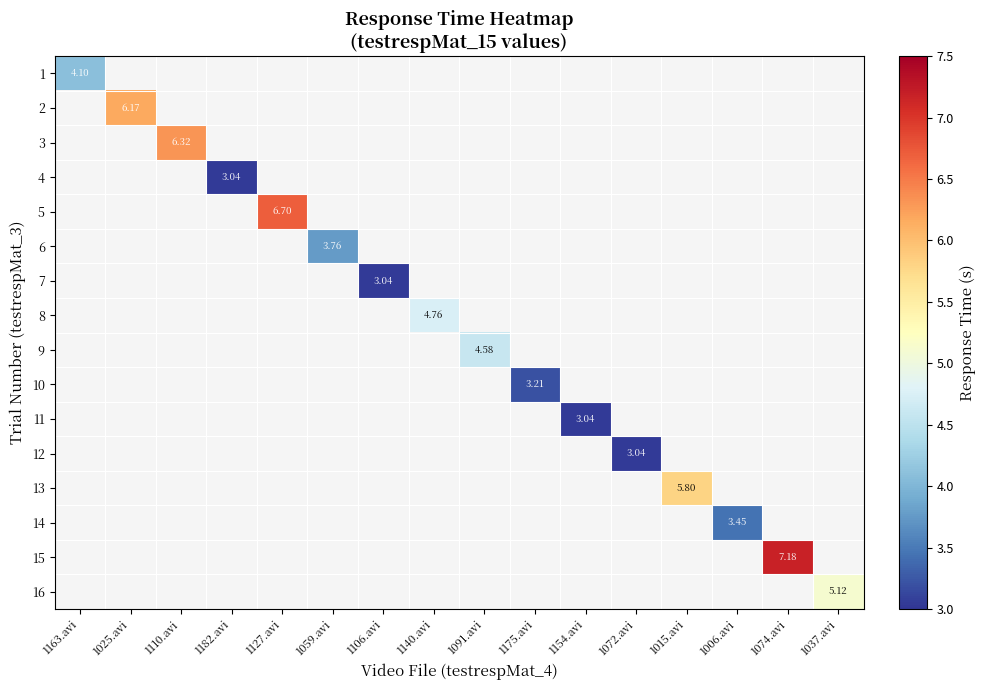

Is the value of 9 at 1074.avi greater than the value of 8 at 1037.avi?

No